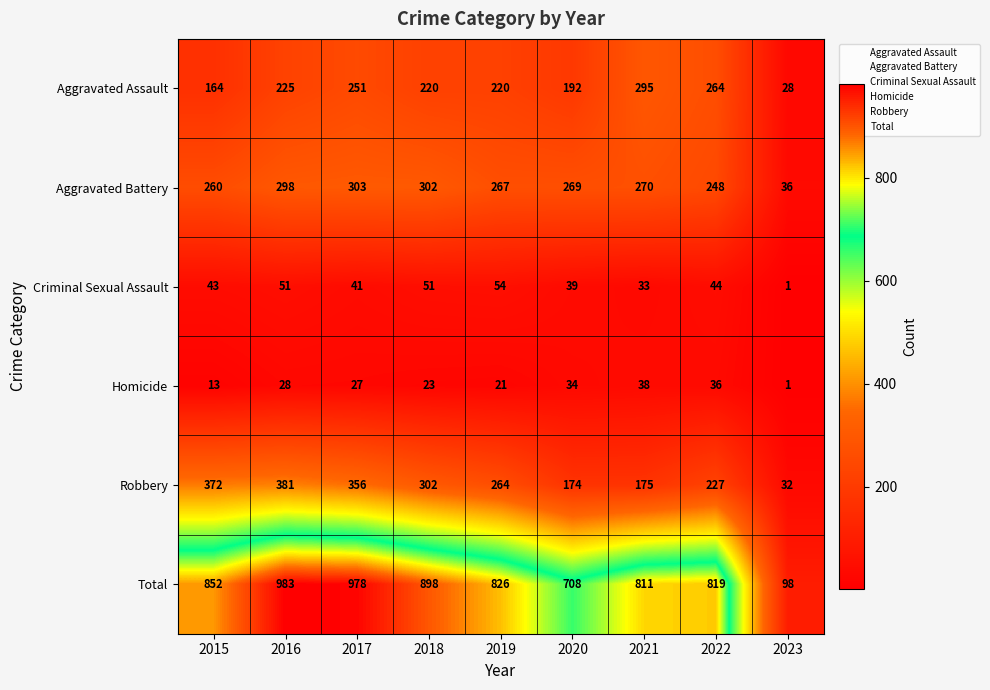

True or false: Robbery has a value of 174 at 2020.

True